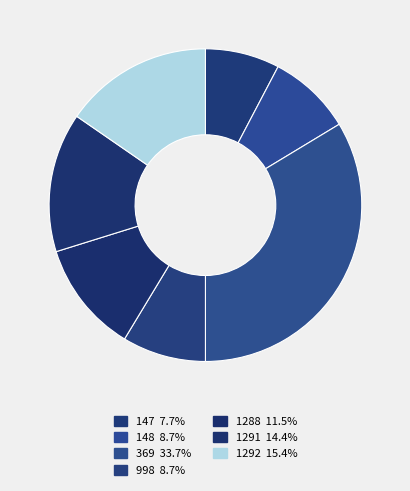

Does 369 account for over 50% of the chart?

No